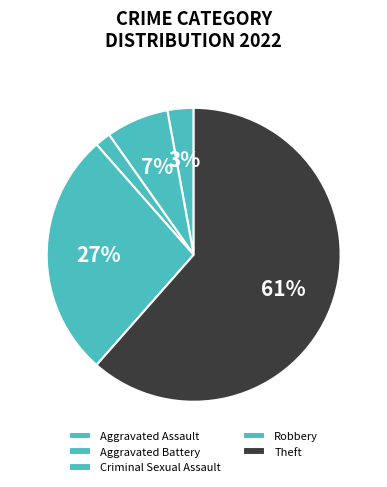

Which slice represents more than half of the pie?

Theft